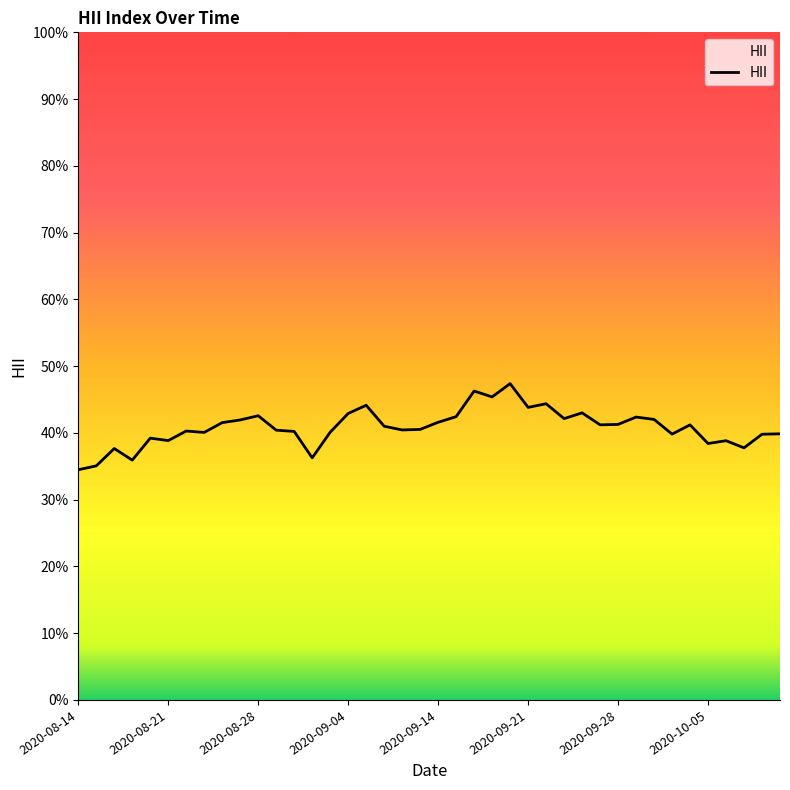

Does the chart have visible grid lines?

No